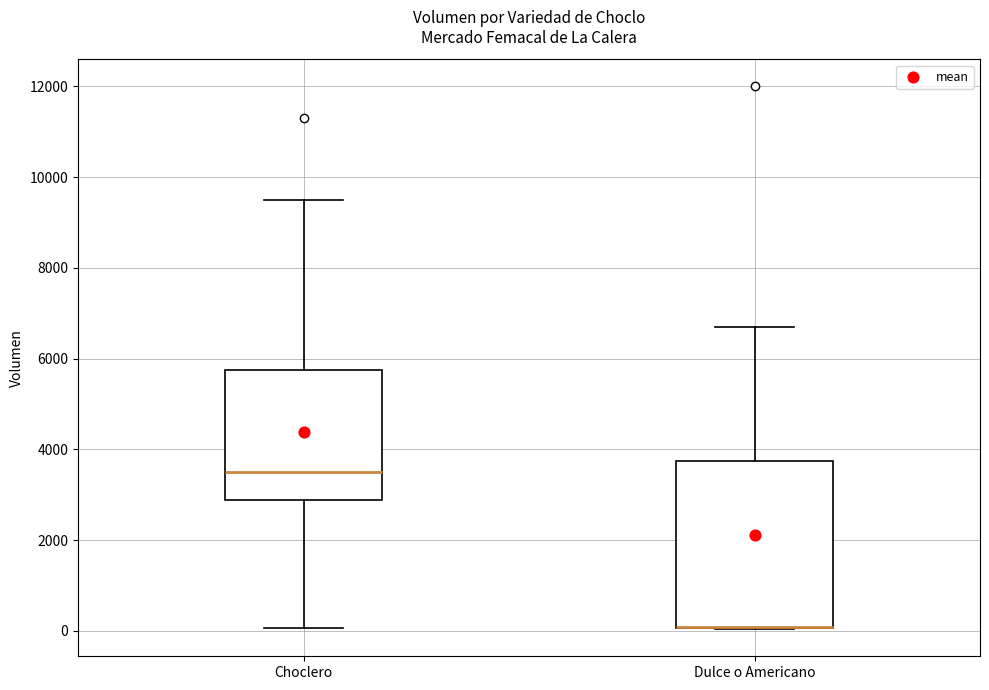

Reading left to right, transcribe this box plot: for each box, give where its median line is, the range the box spans, and where its two whiskers end, as read against the y-axis. The values are not printed on the chart, so give them approximately, as read against the axis.

Choclero: median 3600, box 2800 to 5800, whiskers 0 to 9600
Dulce o Americano: median 0 (drawn on the box's lower edge), box 0 to 3800, whiskers 0 to 6800